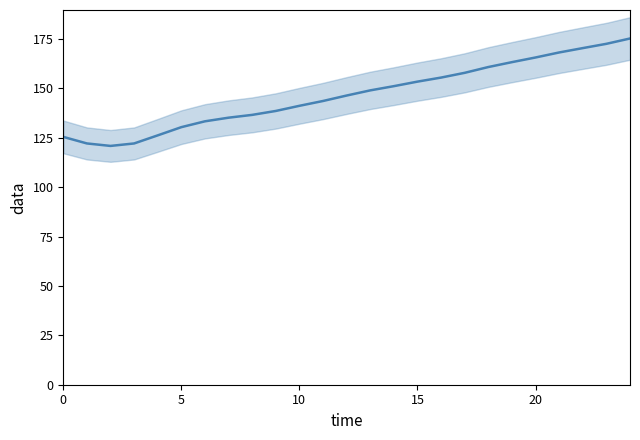

True or false: the data has more than 2 interior local peaks.

False